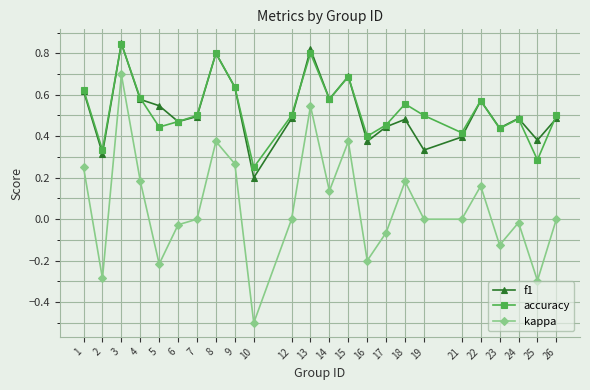

True or false: accuracy has a value of 0.7 at 26.

False